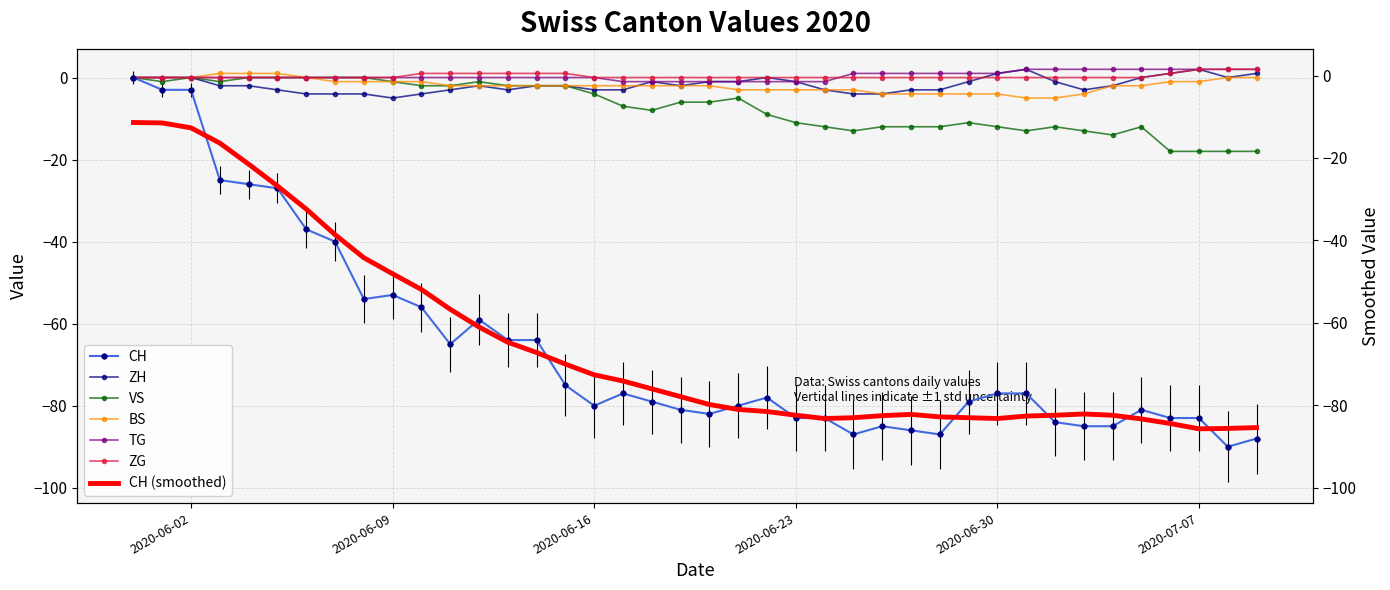

What is the lowest value of the VS series?

-18